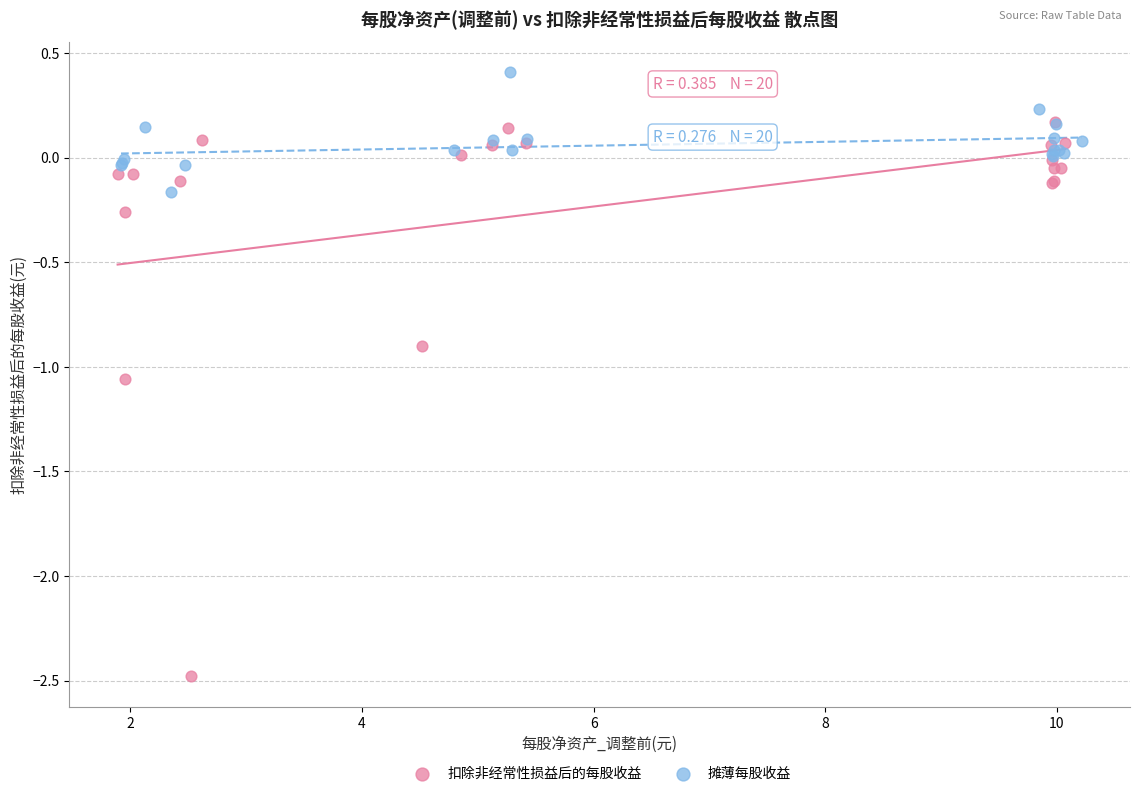

Which series has the largest Y range (max minus min)?

扣除非经常性损益后的每股收益